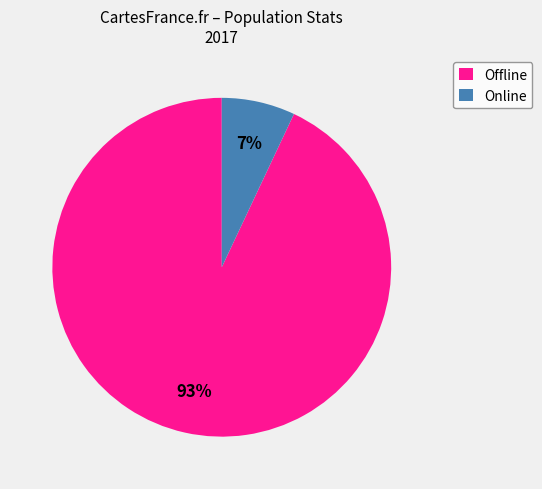

Do Online and Offline together represent more than half of the pie?

Yes